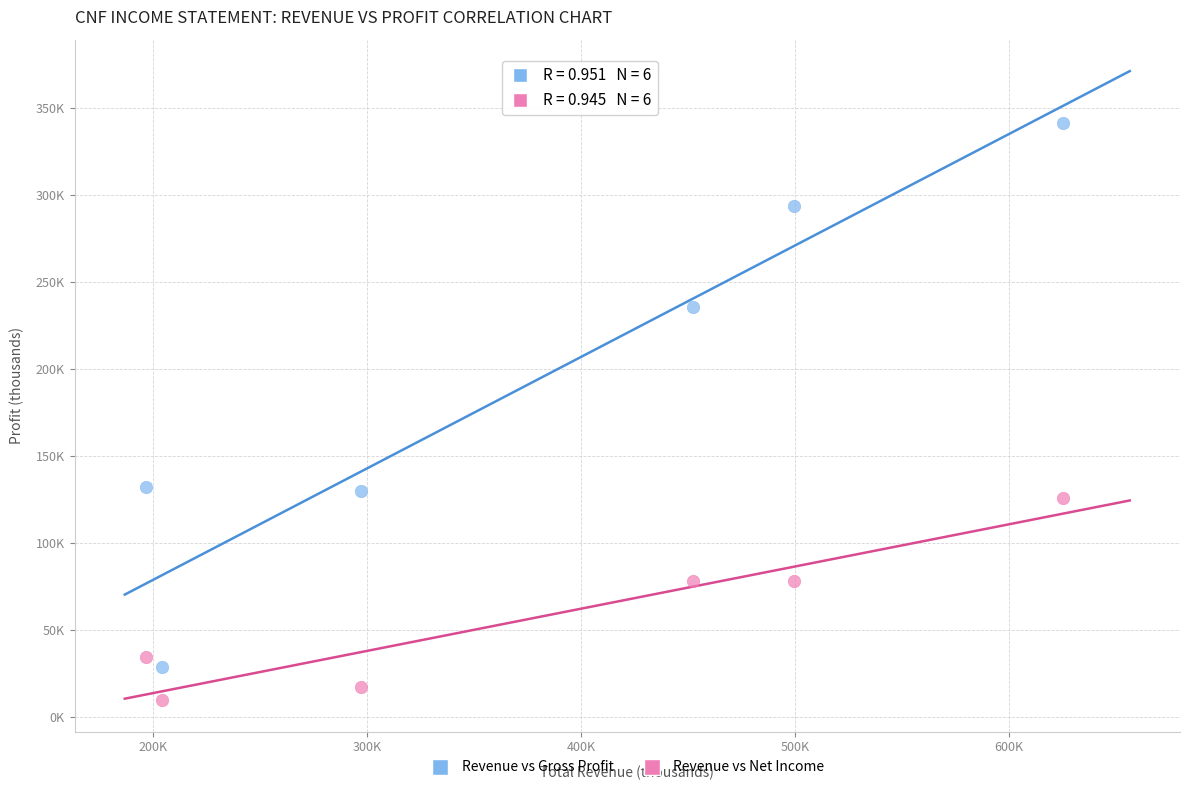

Which series has the widest spread of Y values?

Revenue vs Gross Profit